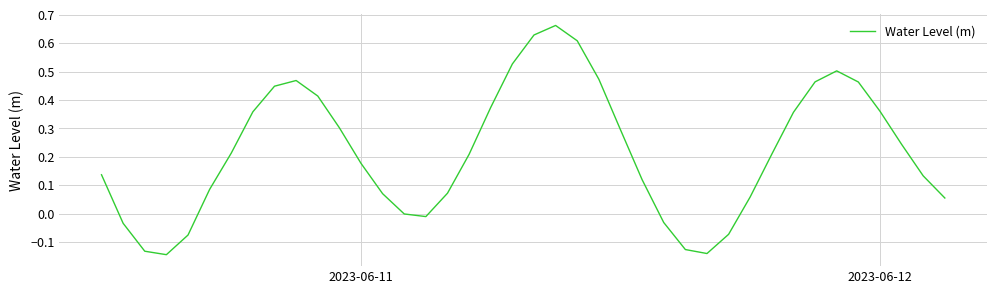

Does the chart display data point markers on the line(s)?

No